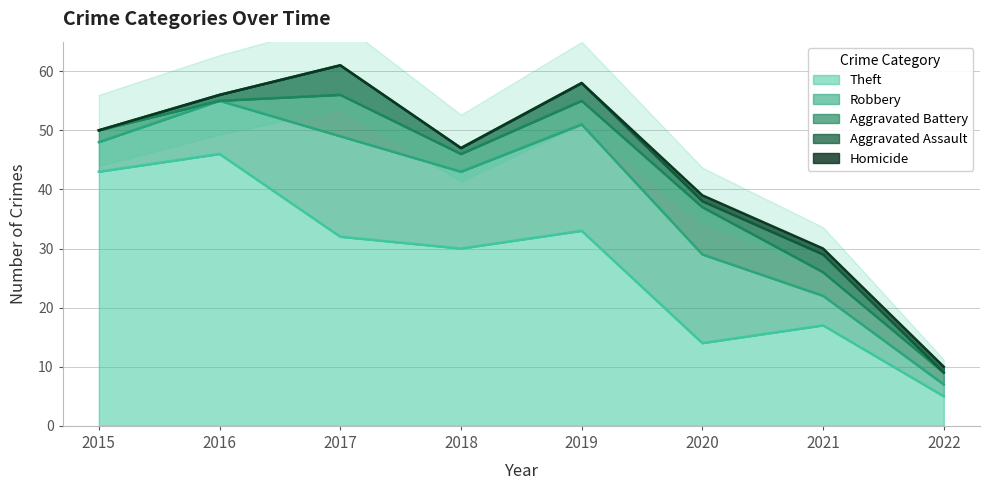

What is the spread (max minus min) of values at 2016?

46